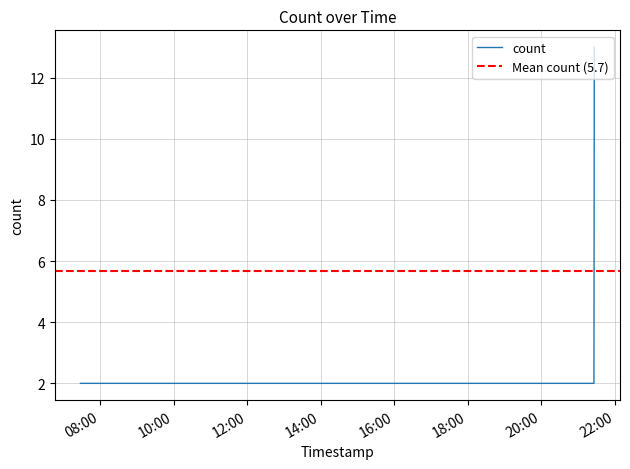

Approximately how many times larger is the value at 2025-05-03 07:27:44 compared to 2025-05-03 21:26:30?

0.2